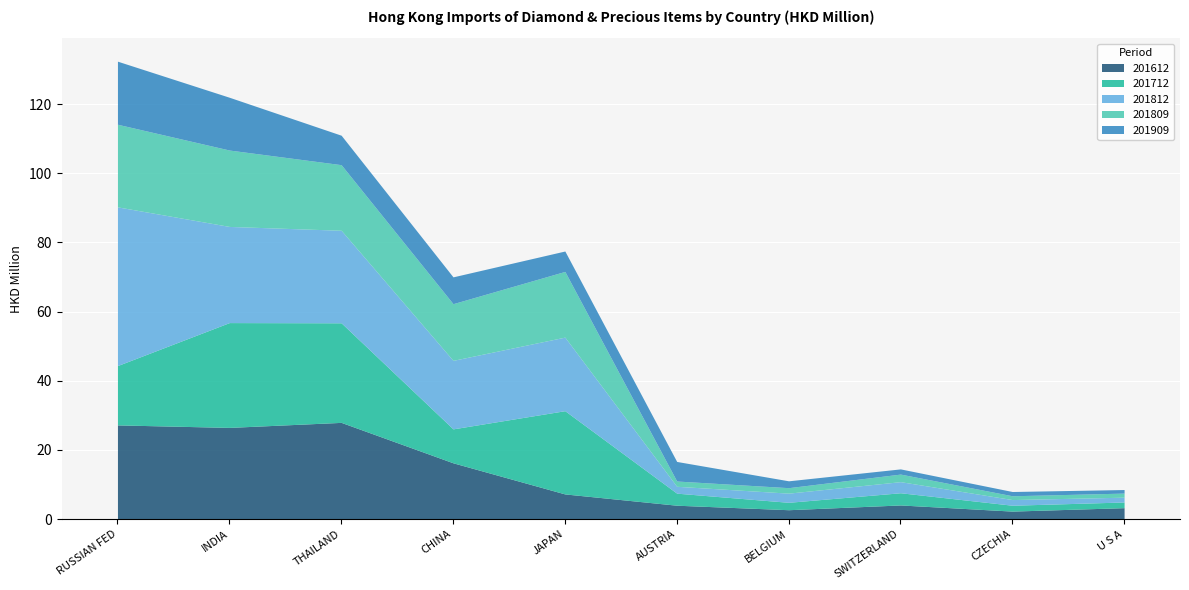

Between SWITZERLAND and JAPAN, which is larger?

JAPAN